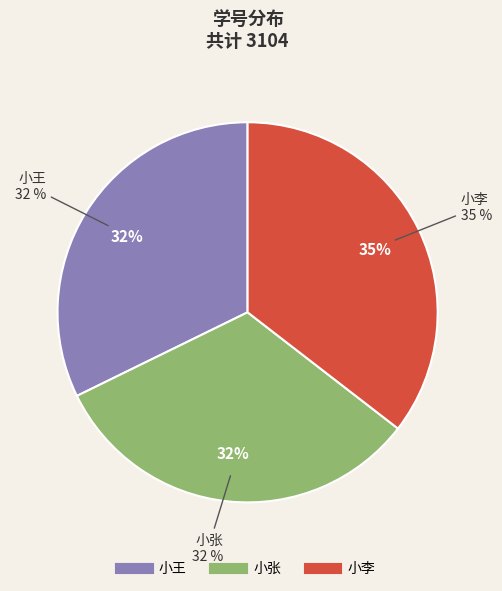

How many segments does this pie chart have?

3